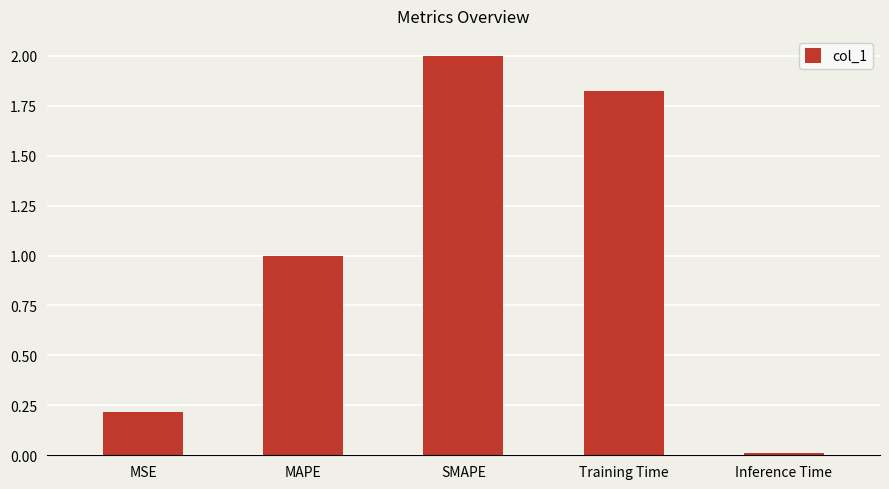

What position from the left is MAPE?

2